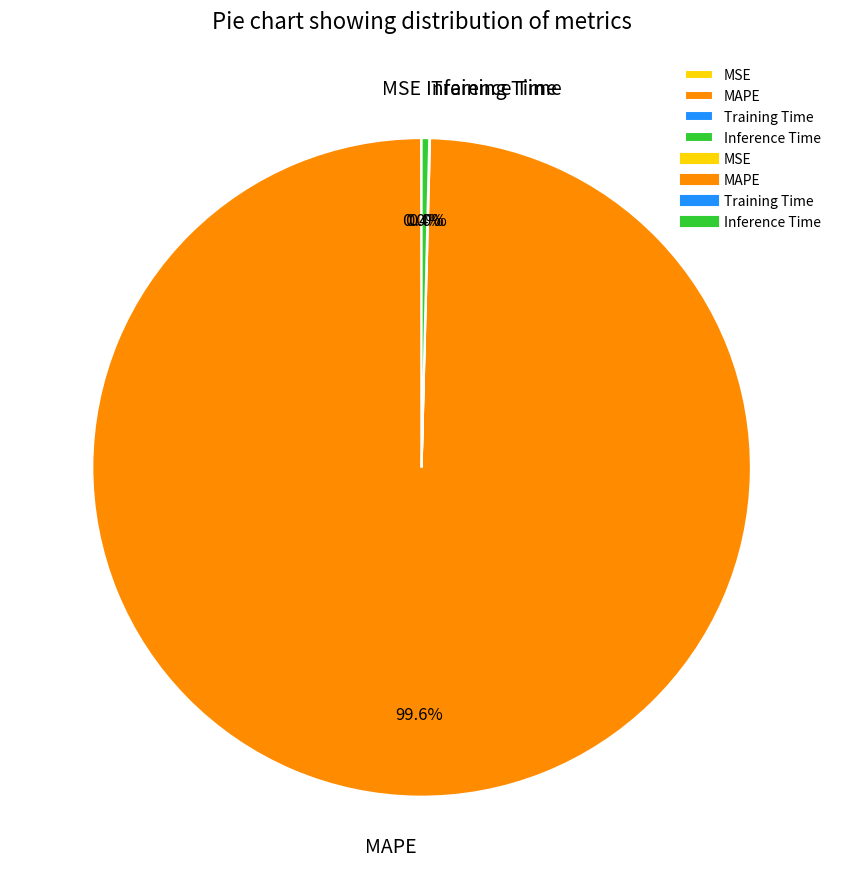

Which has a higher value, Inference Time or MAPE?

MAPE